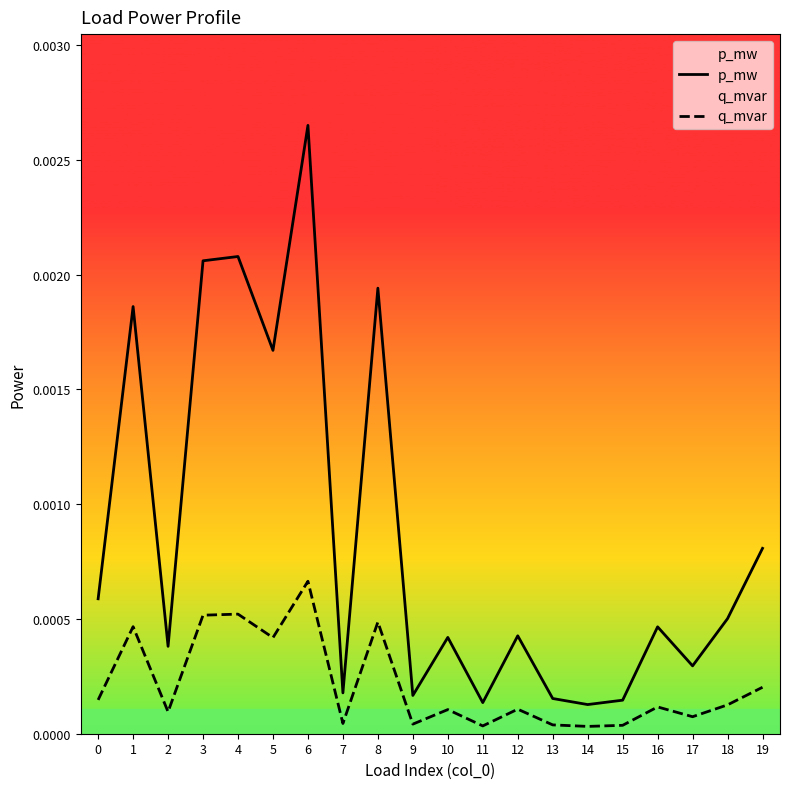

In q_mvar, how many points are higher than both neighbors (excluding endpoints)?

7